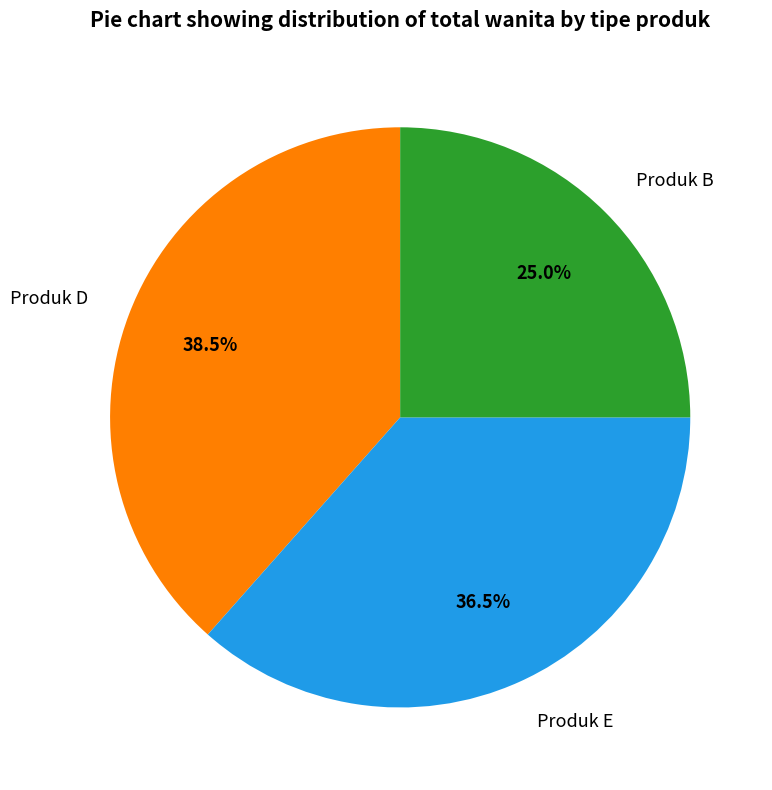

True or false: Produk B accounts for 25% of the total.

True